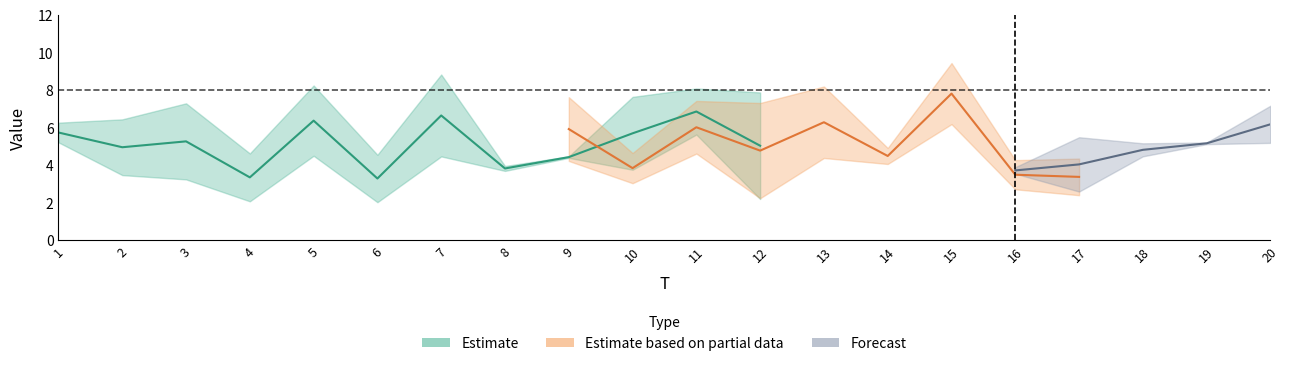

At which category does x4 reach its first local valley?

4